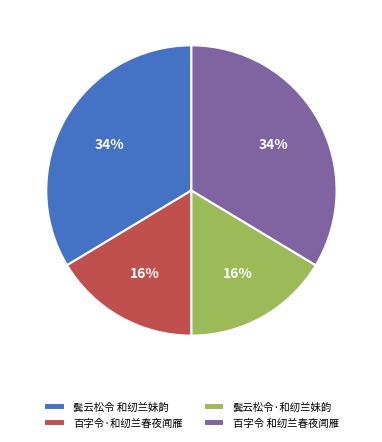

What percentage is the 百字令·和纫兰春夜闻雁 slice, to the nearest percent?

16%